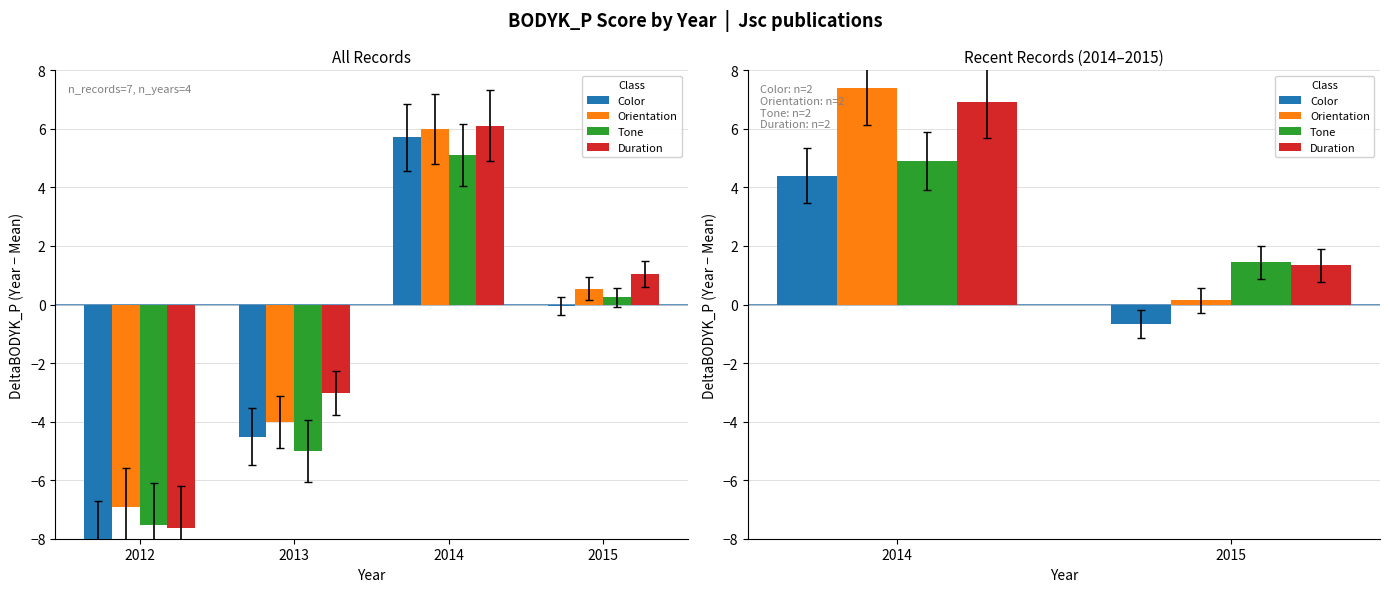

How many data points does each series have?

2